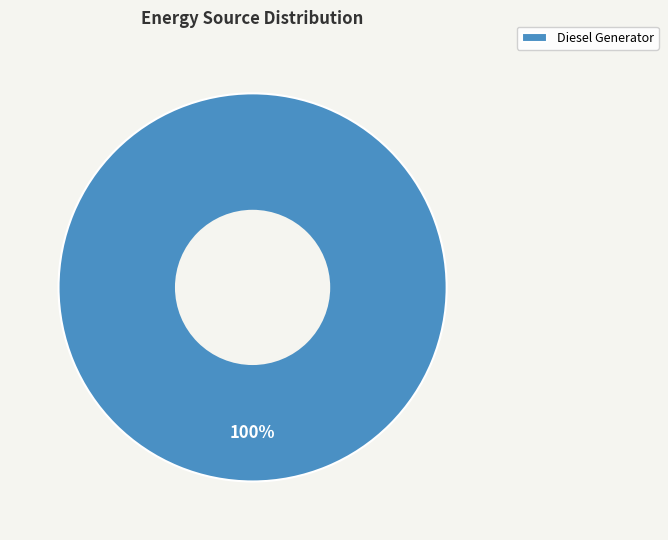

The Diesel Generator slice represents 93% of the pie. True or false?

False